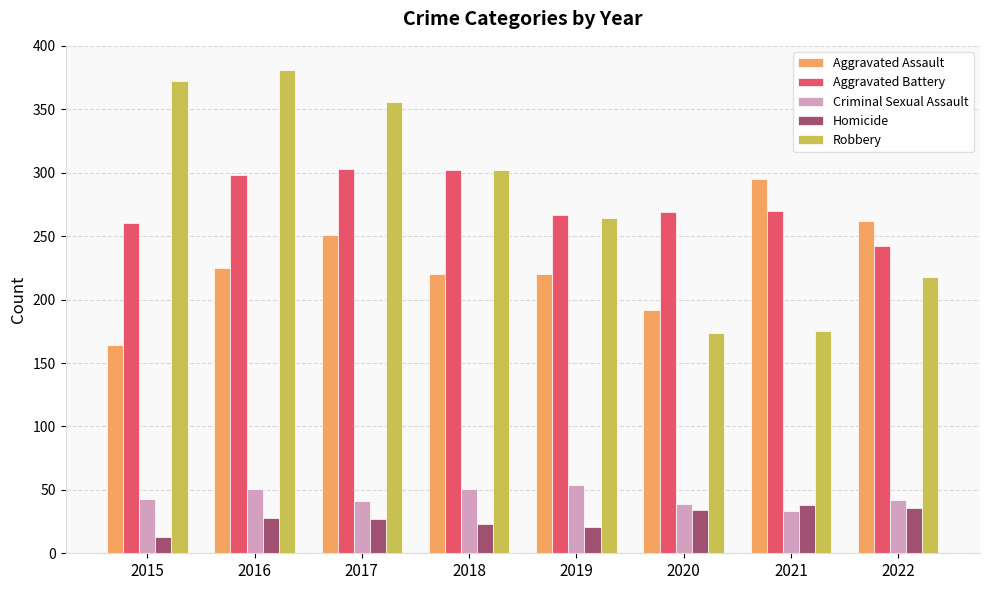

What is the difference between the maximum and second lowest values in the Aggravated Battery series?

43